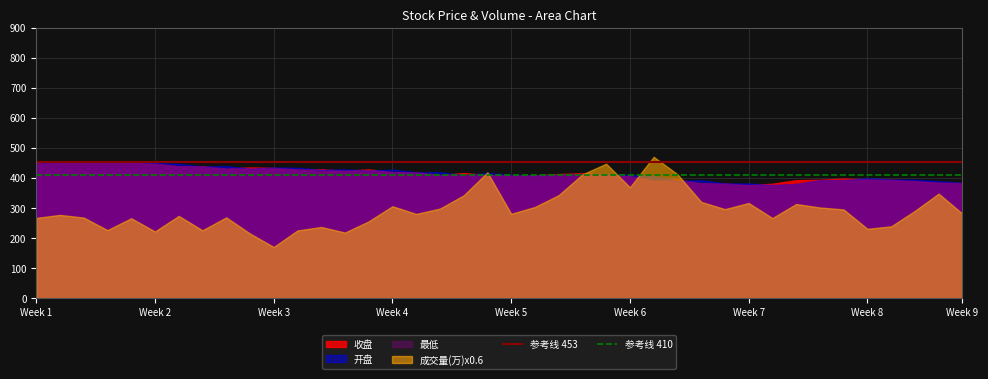

The value of 开盘 at Week 8 is 399.5. True or false?

True